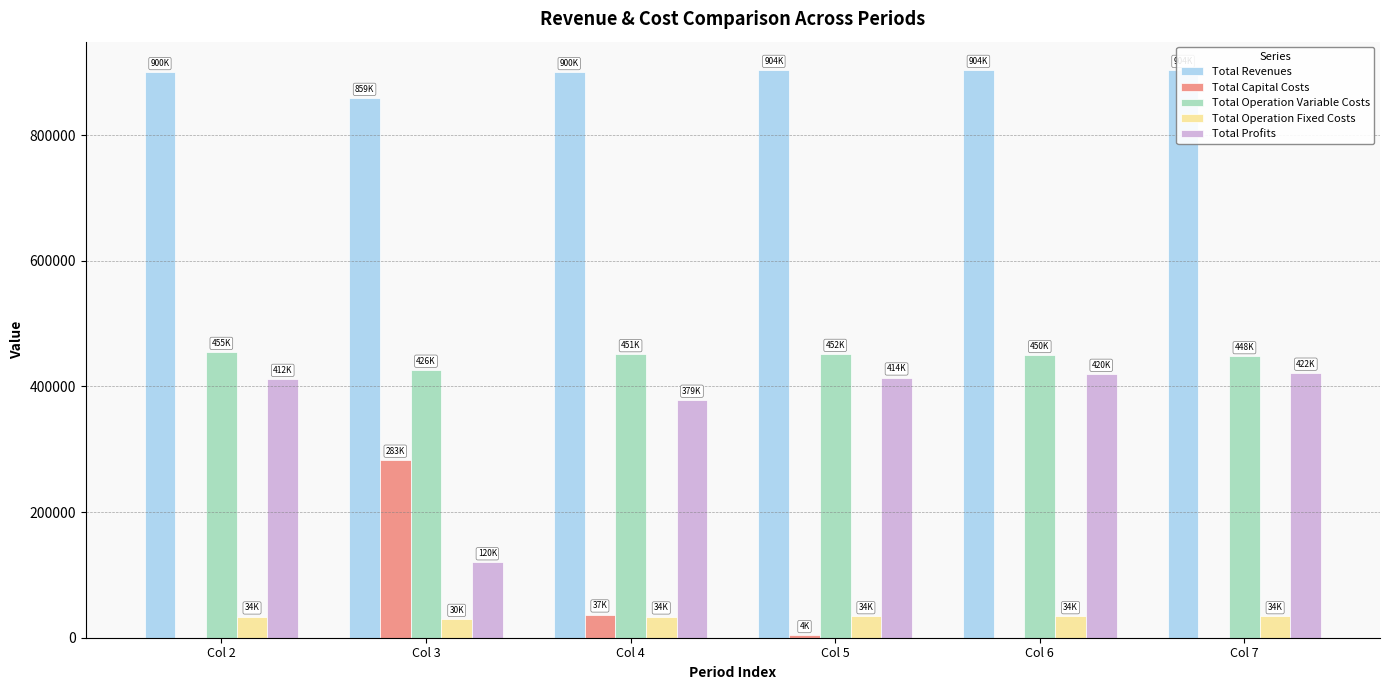

Reading left to right, what are all the values shown in this chart?

Total Revenues: 900268.0	859244.4	900268.0	903753.0	903753.0	903753.0
Total Capital Costs: 0.0	283200.0	36800.0	4000.0	0.0	0.0
Total Operation Variable Costs: 454769.8	426439.1	451181.6	451619.8	449810.3	447998.3
Total Operation Fixed Costs: 33627.6	29760.4	33627.6	34047.9	34047.9	34047.9
Total Profits: 411870.6	119844.8	378658.8	414085.2	419894.8	421706.8